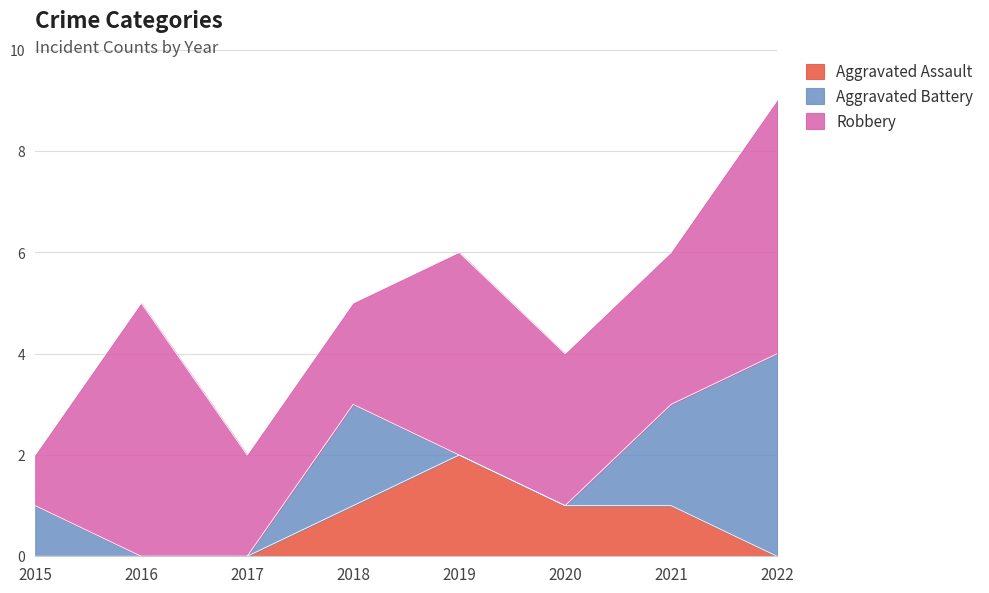

Where does the Aggravated Assault series first go above 1?

2019